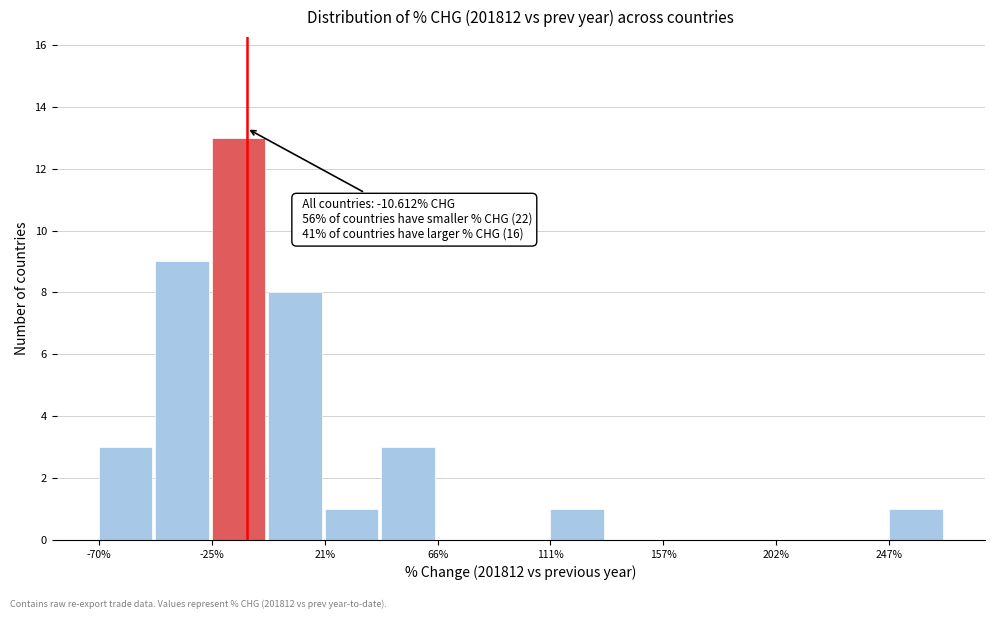

Over which range of the x-axis is the bar tallest?

-25 to 0